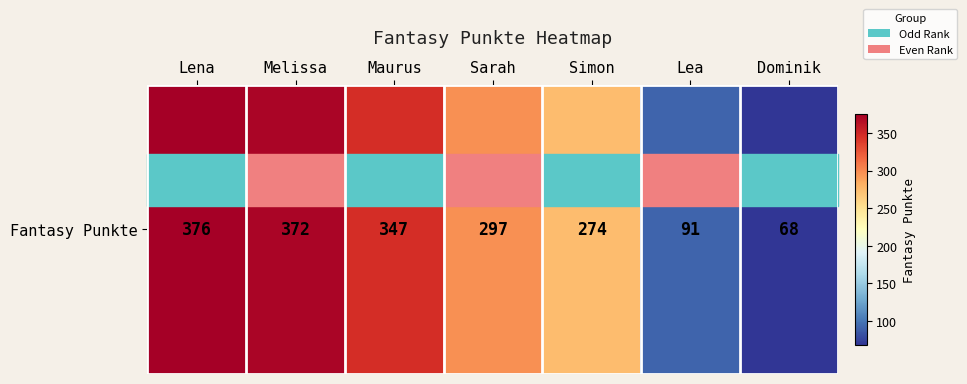

Reading left to right, what are all the values shown in this chart?

Lena=376	Melissa=372	Maurus=347	Sarah=297	Simon=274	Lea=91	Dominik=68